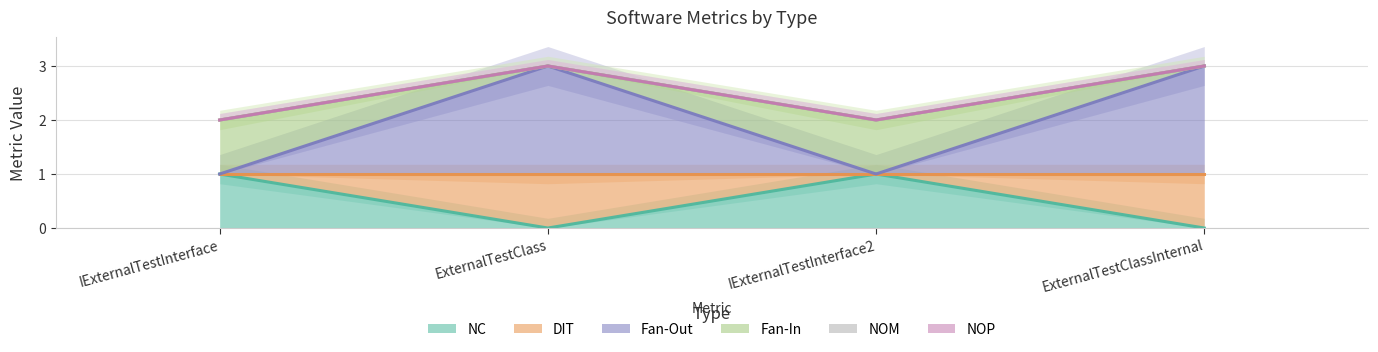

What is the highest value of the Fan-Out series?

3